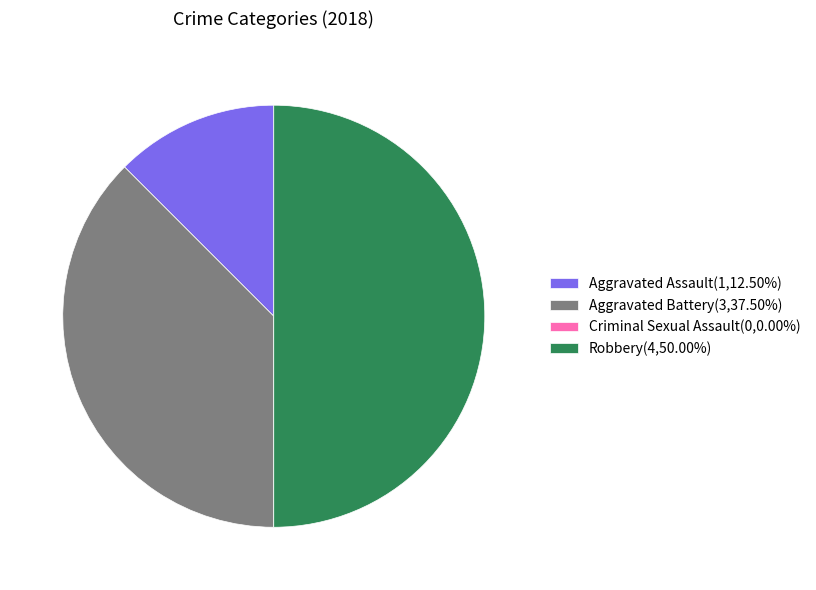

What is the ratio of the value at Aggravated Battery(3,37.50%) to the value at Aggravated Assault(1,12.50%)?

3.0